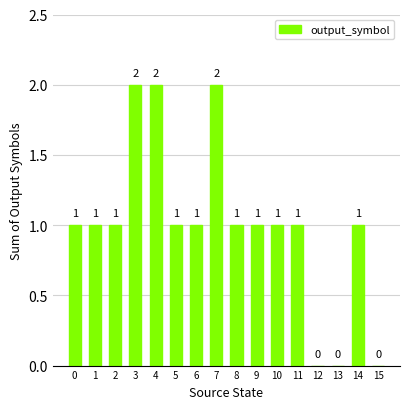

Between 9 and 15, which is larger?

9